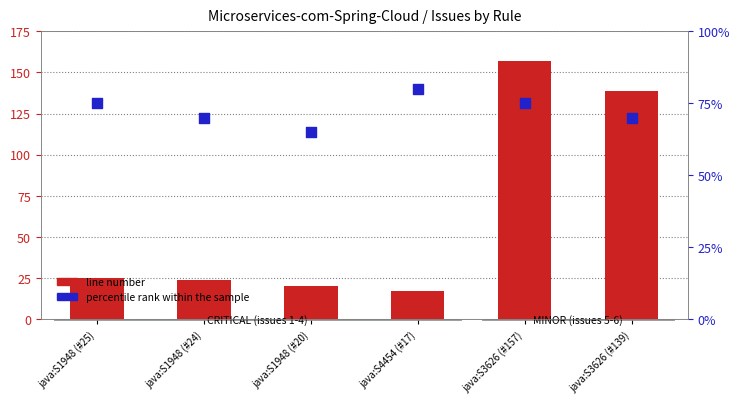

Which series has the largest total across all categories?

percentile rank